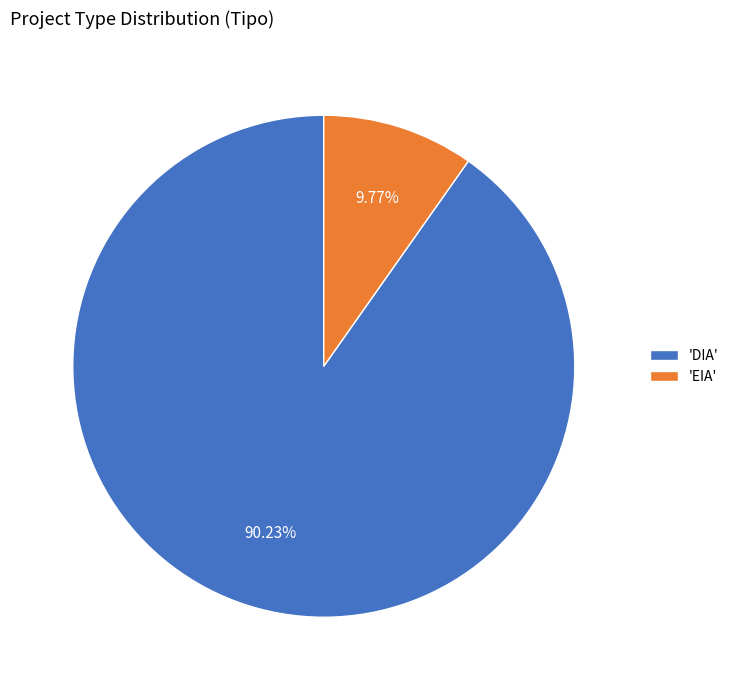

Do 'EIA' and 'DIA' together represent more than half of the pie?

Yes